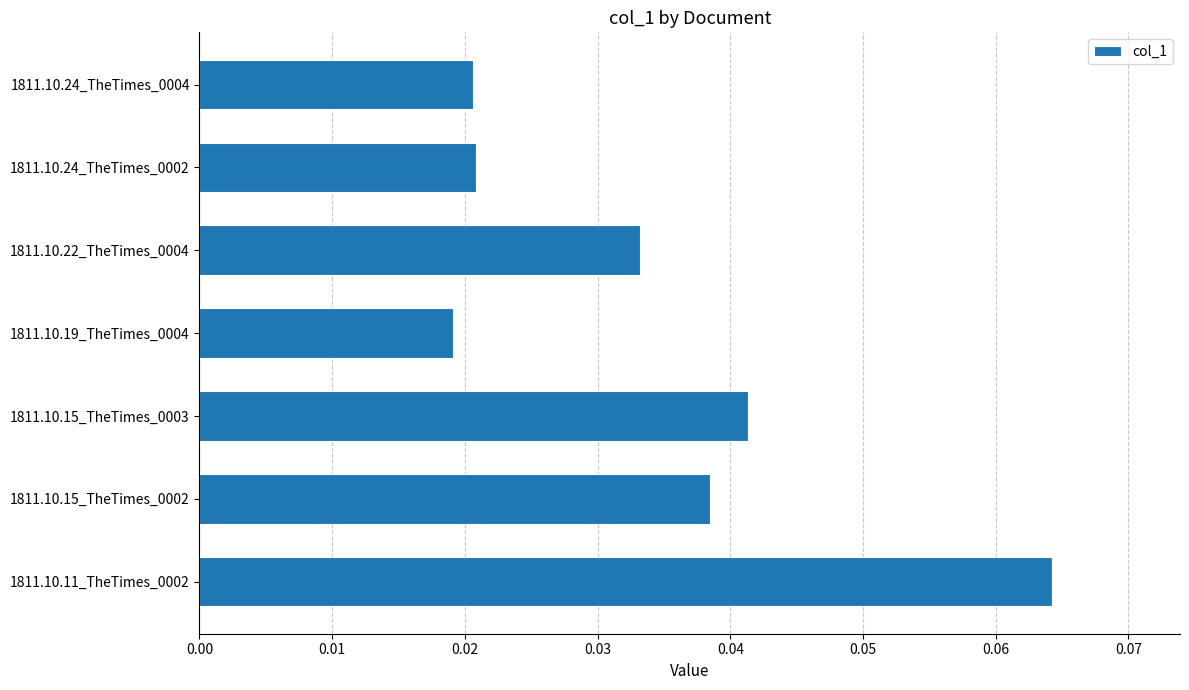

Where is the data nearest to the value 0?

1811.10.19_TheTimes_0004